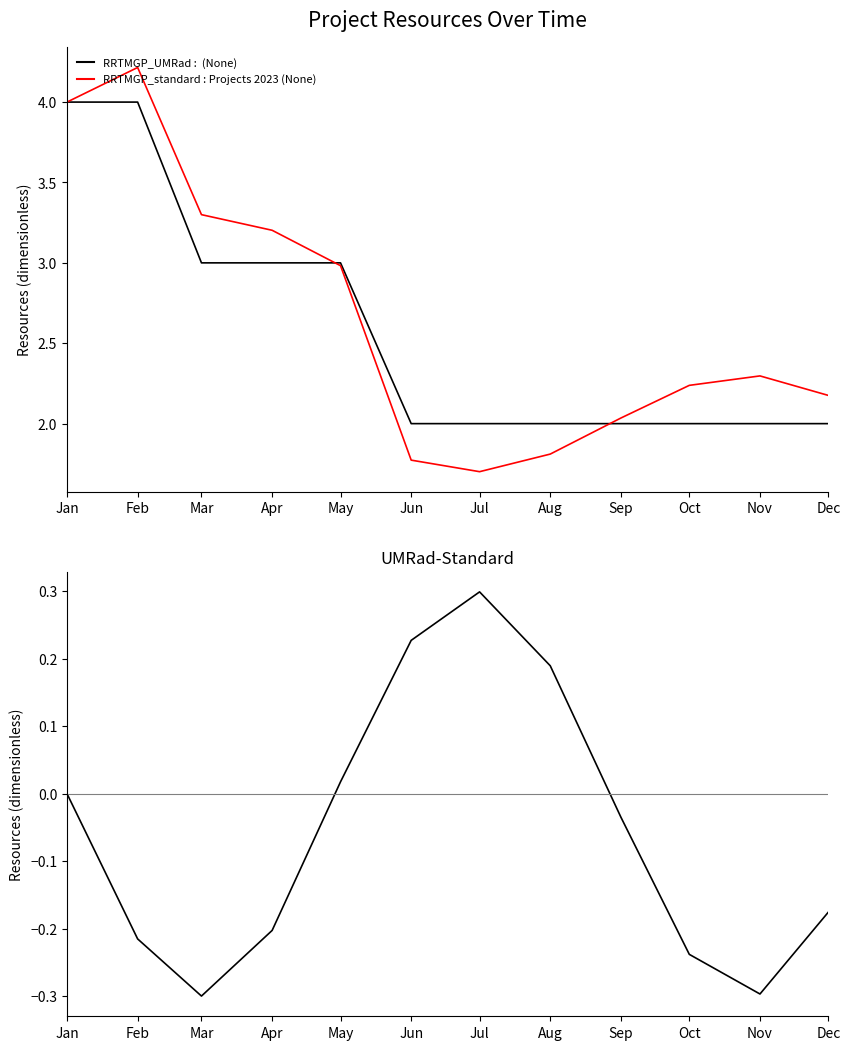

True or false: RRTMGP_standard and RRTMGP_UMRad cross at least once.

True